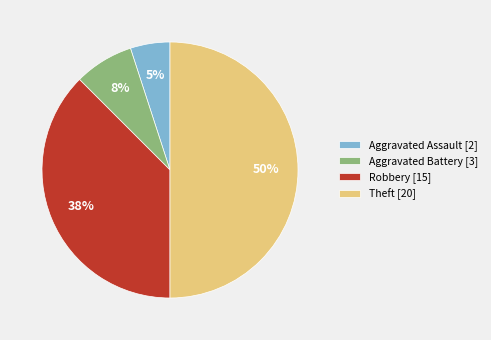

True or false: Aggravated Assault accounts for 12% of the total.

False